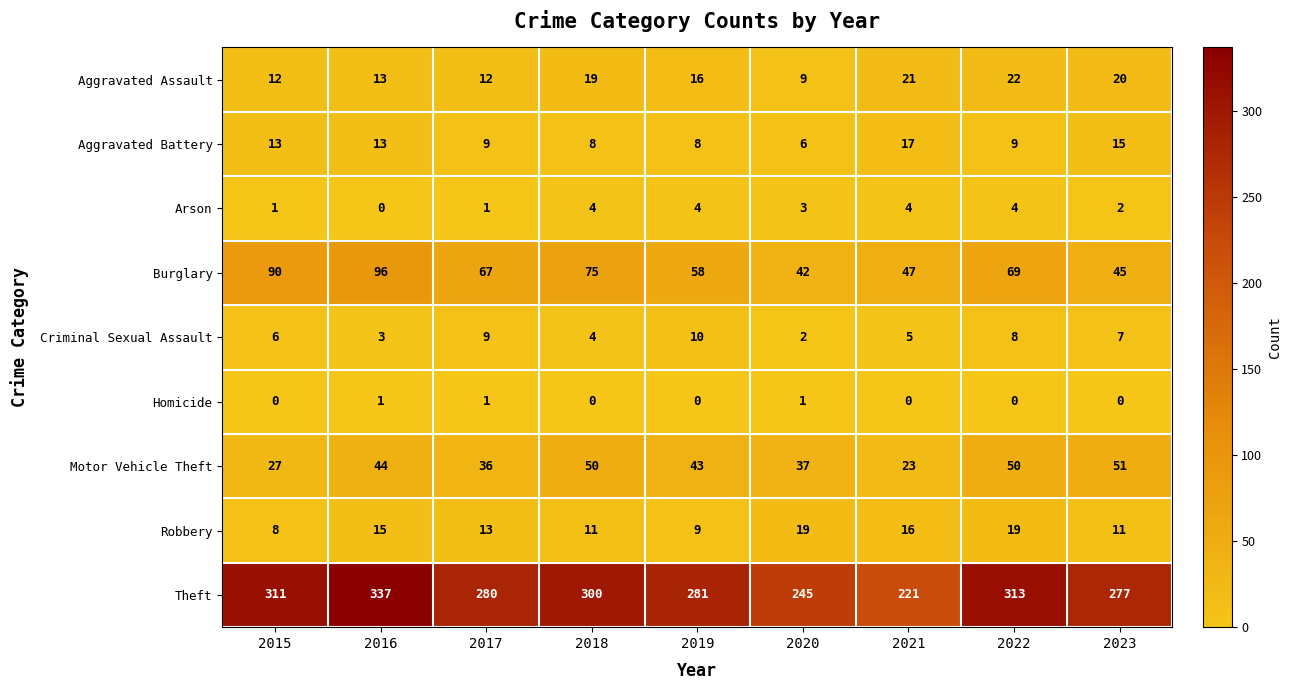

List the series in order of their peak value, highest first.

Theft, Burglary, Motor Vehicle Theft, Aggravated Assault, Robbery, Aggravated Battery, Criminal Sexual Assault, Arson, Homicide